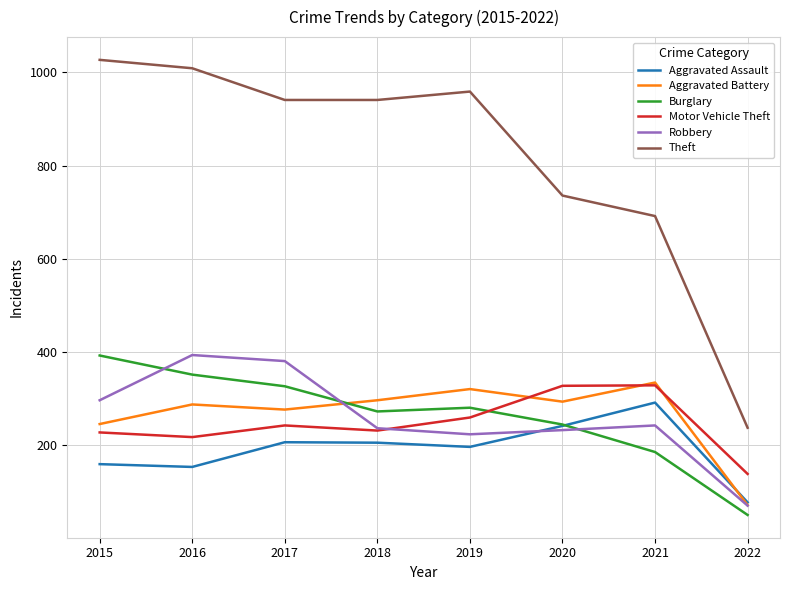

What is the difference between the maximum and minimum values in the Burglary series?

342